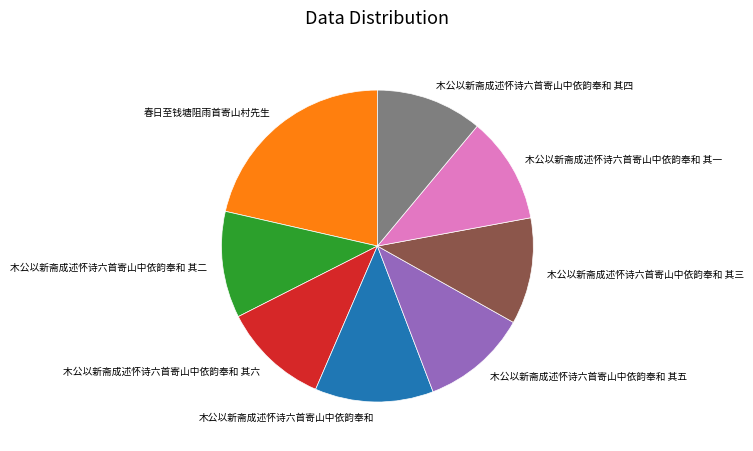

Is it true that 木公以新斋成述怀诗六首寄山中依韵奉和 其一 is 17% of the pie?

False